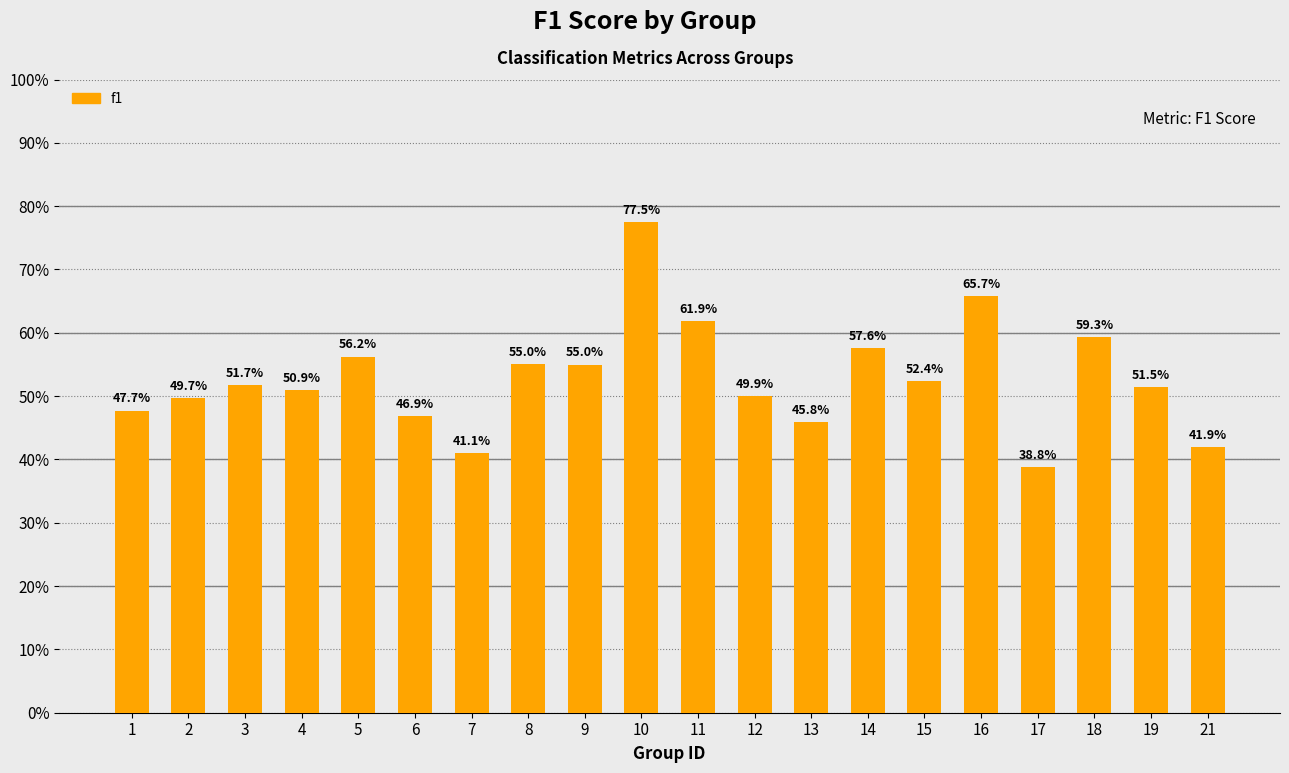

What is the difference between the values at 17 and 19?

0.1